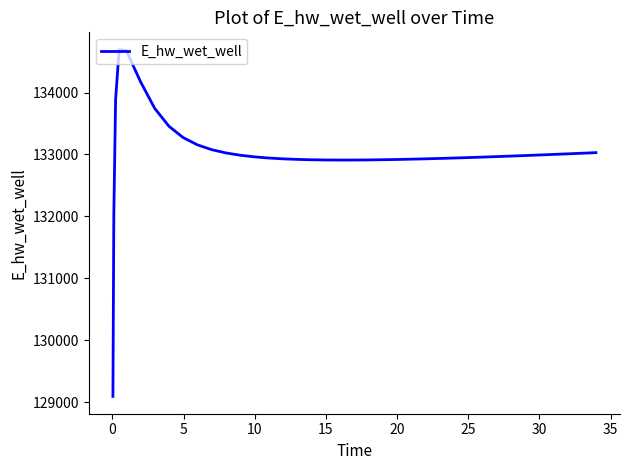

How many values exceed 132965?

20